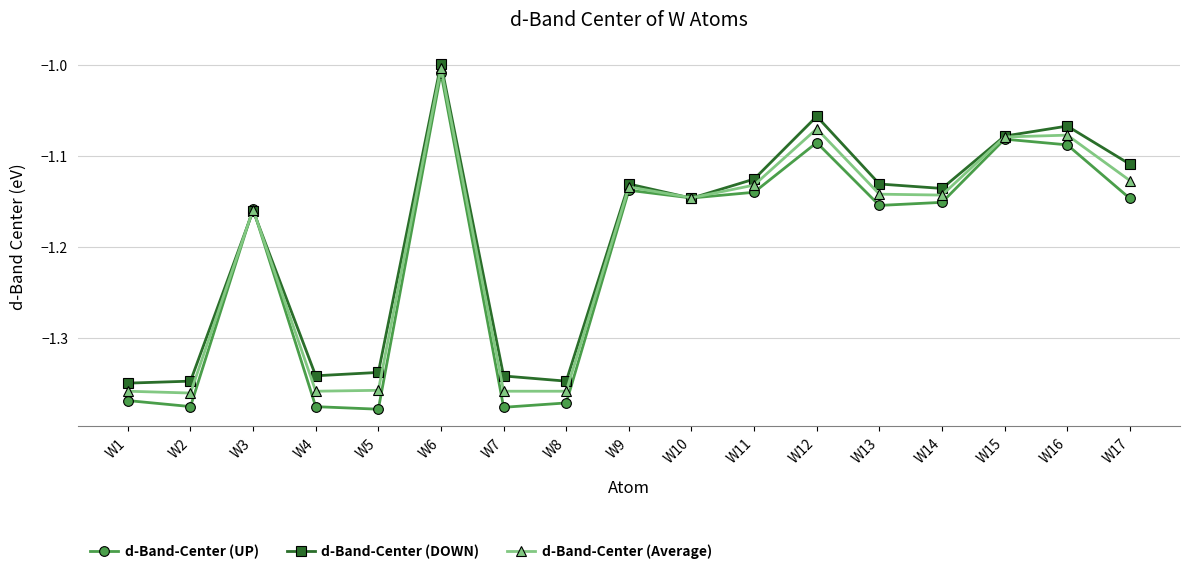

What is the difference between the second highest and minimum values in the d-Band-Center (UP) series?

0.3